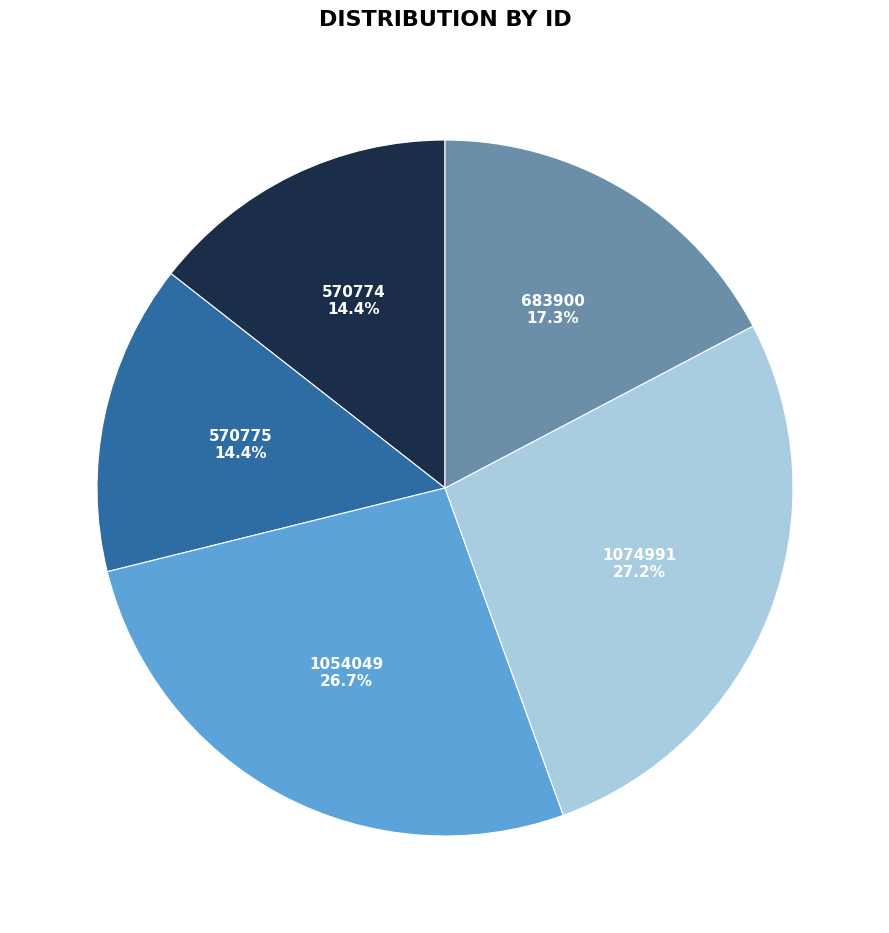

To the nearest percent, what portion does 1054049 represent?

27%